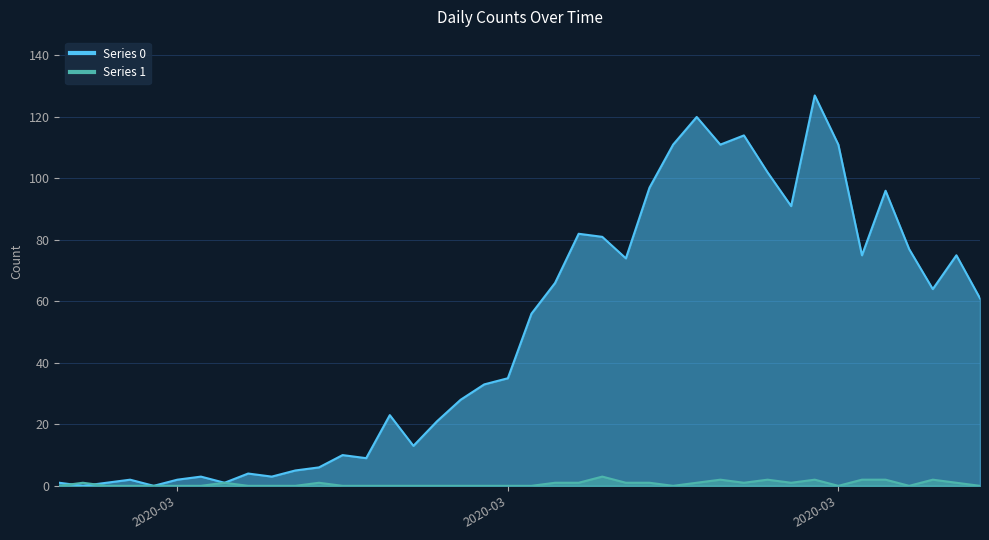

What are all the series names shown in the legend?

Series 0, Series 1